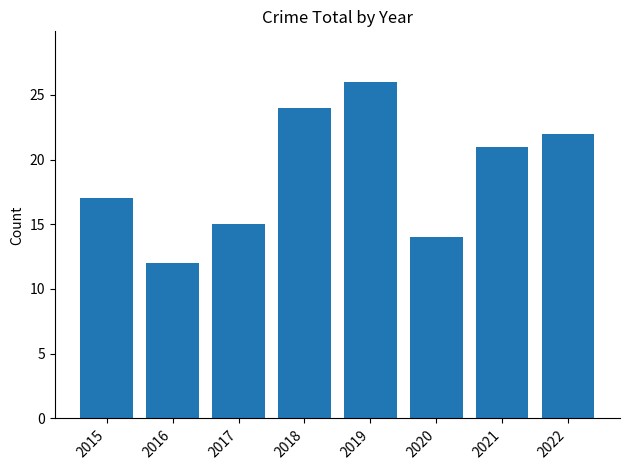

What is the sum of all values?

151